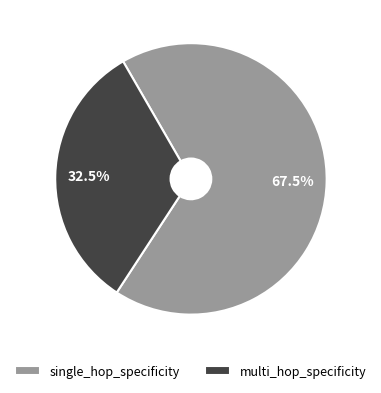

Which slice is the largest?

single_hop_specificity